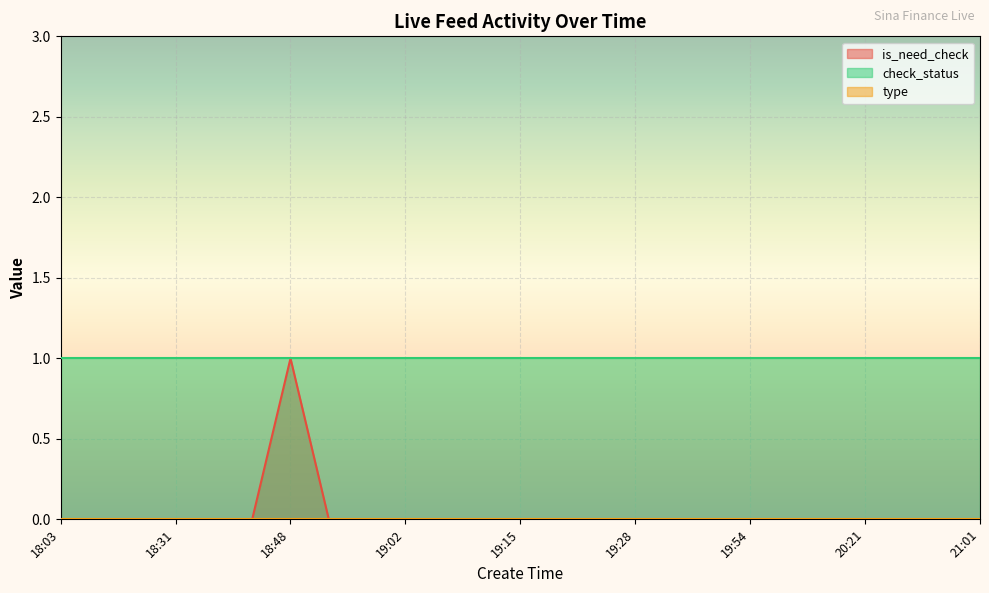

What is the total value across all series at 20:21?

1